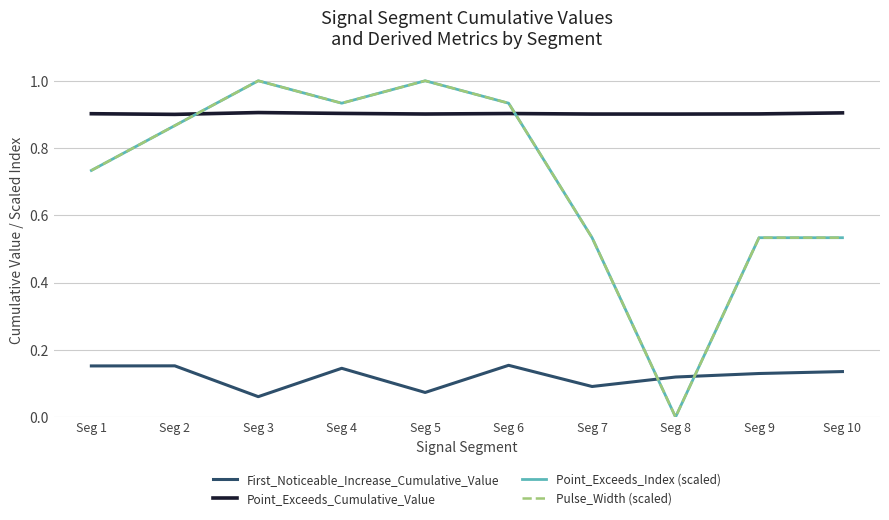

What is the value of the Pulse_Width (scaled) point at the 10th from the left?

0.5